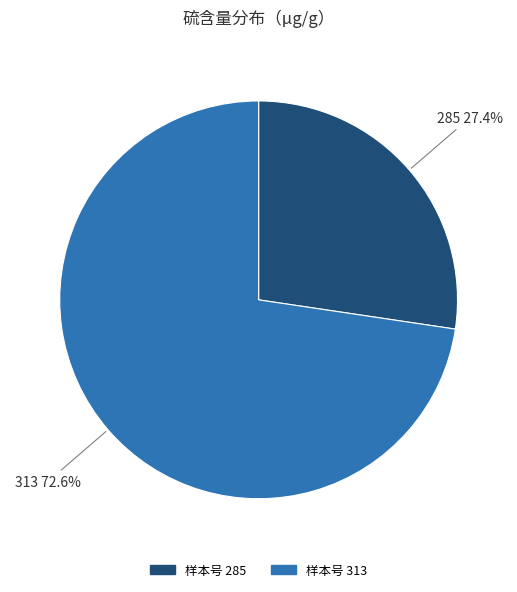

What percentage do 样本号 313 and 样本号 285 together represent?

100.0%